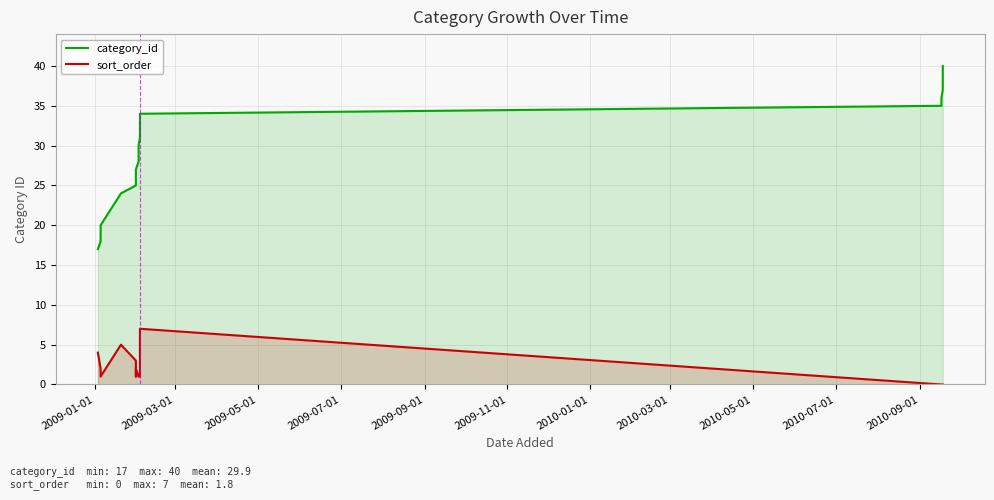

True or false: category_id and sort_order cross at least once.

False